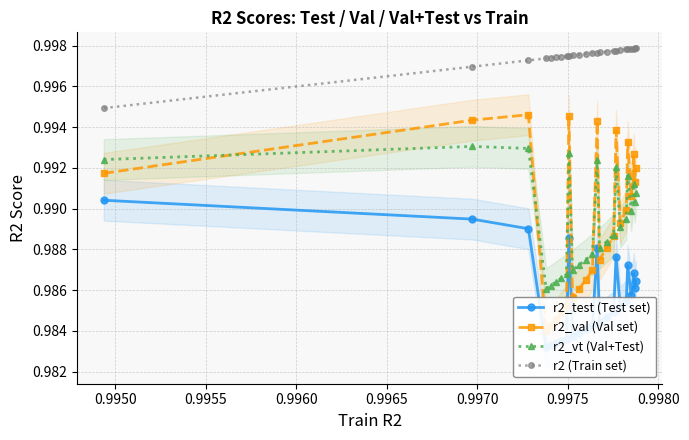

True or false: r2_vt (Val+Test) and r2 (Train set) cross at least once.

False